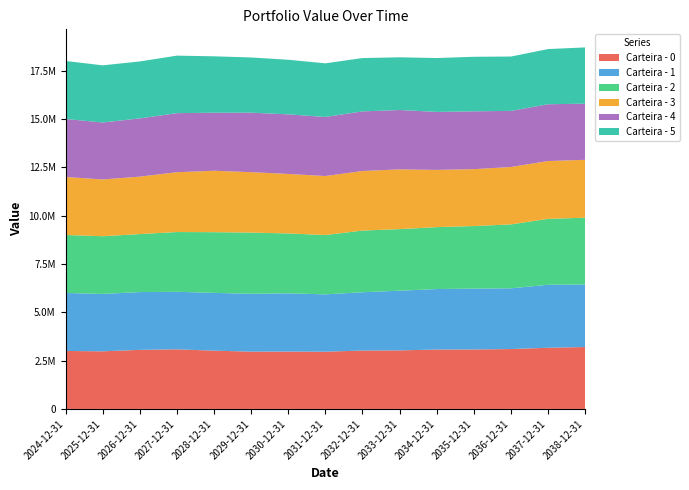

Reading left to right, extract all data points from this chart.

Carteira - 0: 3000000.0	2980631.0	3056541.3	3083336.0	3014829.4	2964545.4	2968601.1	2960739.1	3020847.6	3028813.3	3071912.0	3076390.7	3099186.0	3164503.9	3203620.4
Carteira - 1: 3000000.0	2969575.2	2988050.2	2976506.4	2988915.4	2993335.0	3011728.7	2966962.0	3015367.2	3087818.3	3130701.5	3148405.8	3141748.6	3258363.3	3234118.5
Carteira - 2: 3000000.0	2984648.4	3001460.5	3091319.7	3140776.8	3164505.5	3098524.4	3068973.7	3192034.6	3185966.2	3203223.6	3236111.5	3305637.2	3411096.8	3454587.7
Carteira - 3: 3000000.0	2936605.9	2971469.5	3094740.7	3177507.6	3126692.6	3077838.5	3052463.6	3080501.5	3090847.8	2959993.9	2942994.7	2970212.0	2989914.3	2995109.0
Carteira - 4: 3000000.0	2946741.5	3012432.2	3055314.5	3001458.2	3076720.3	3081927.0	3055200.7	3083334.1	3070194.8	2999825.9	2992263.0	2901511.6	2938035.2	2903829.2
Carteira - 5: 3000000.0	2956211.4	2945237.7	2975325.0	2918025.1	2855458.1	2824683.2	2774016.9	2759082.4	2726281.5	2786373.3	2821401.3	2812161.1	2854562.8	2910803.3